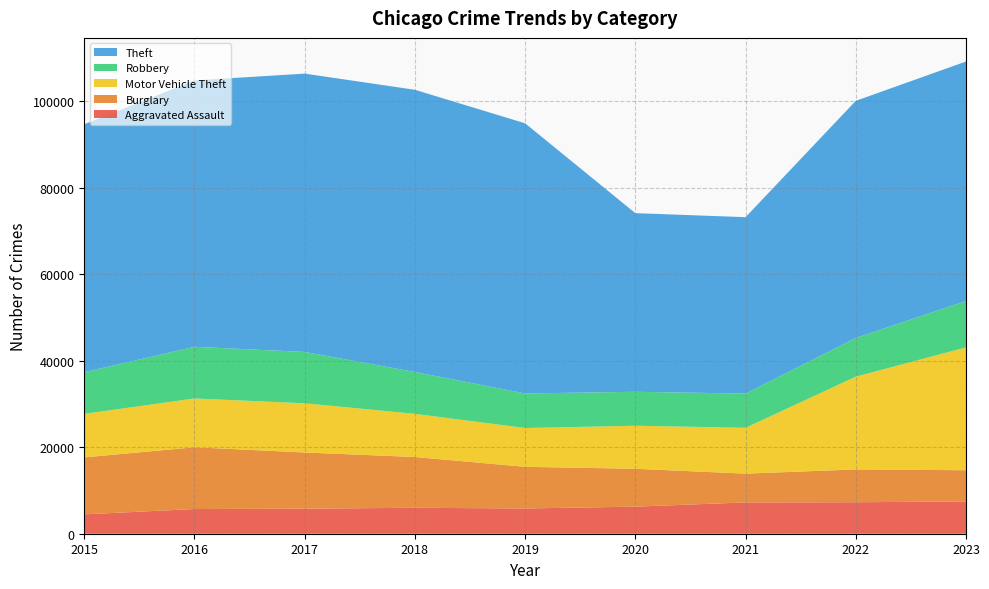

Reading right to left, what are all the values shown in this chart?

Aggravated Assault: 7472	7281	7242	6263	5841	6001	5793	5712	4480
Burglary: 7215	7595	6662	8758	9638	11747	13001	14289	13184
Motor Vehicle Theft: 28421	21451	10603	9959	8977	9985	11380	11286	10068
Robbery: 10736	8965	7918	7855	7995	9681	11880	11960	9638
Theft: 55400	54851	40807	41326	62492	65287	64386	61621	57350